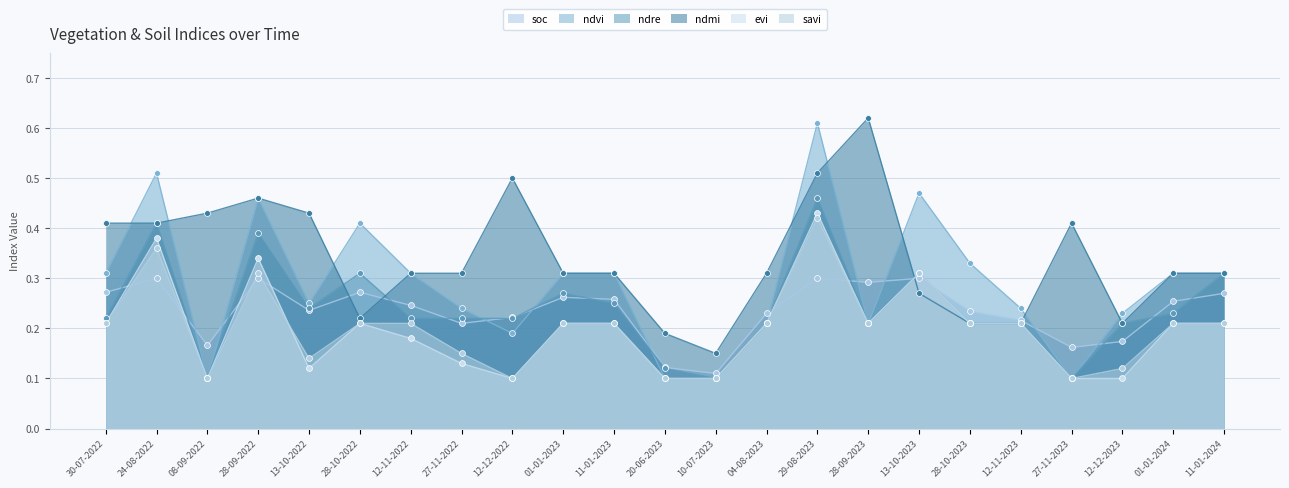

Which series reaches the minimum Y coordinate?

ndvi